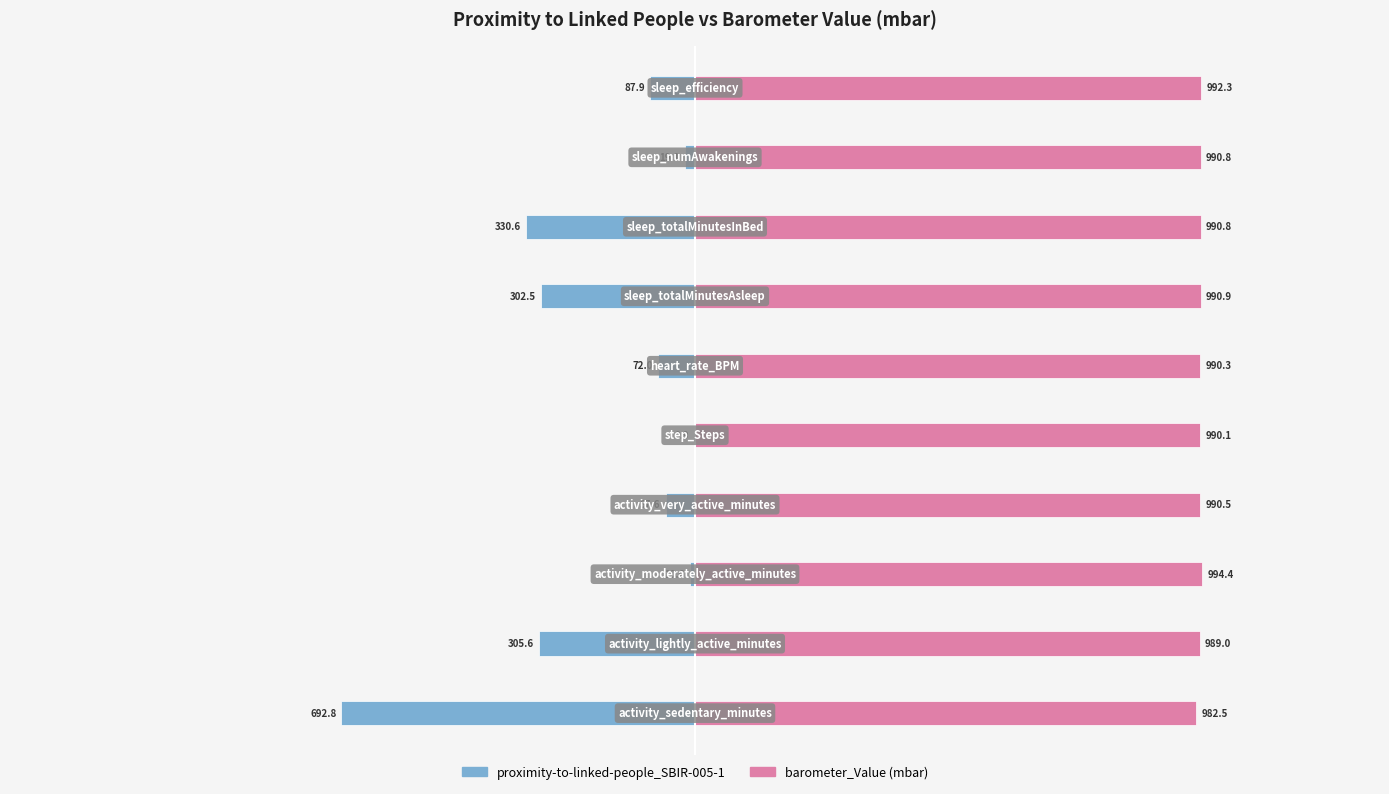

How many bars are there in total?

20